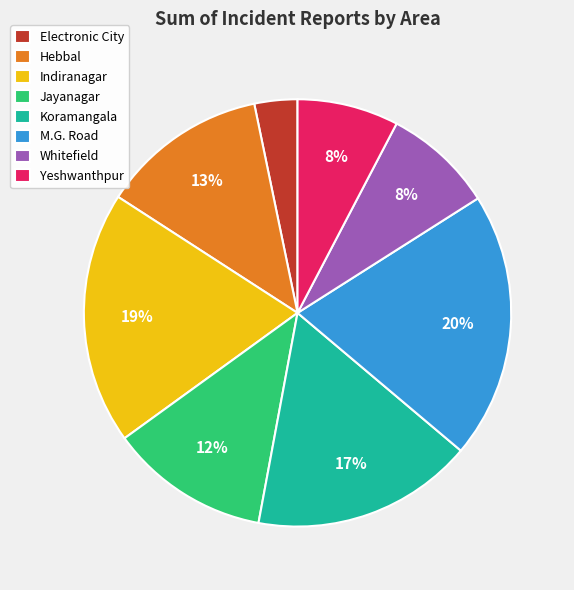

To the nearest percent, what is the average slice percentage?

12%